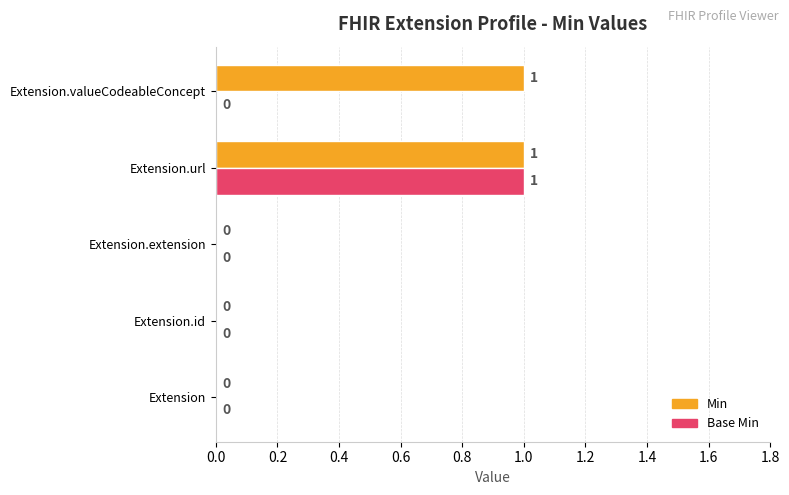

The Base Min series shows -1 at Extension.valueCodeableConcept. True or false?

False